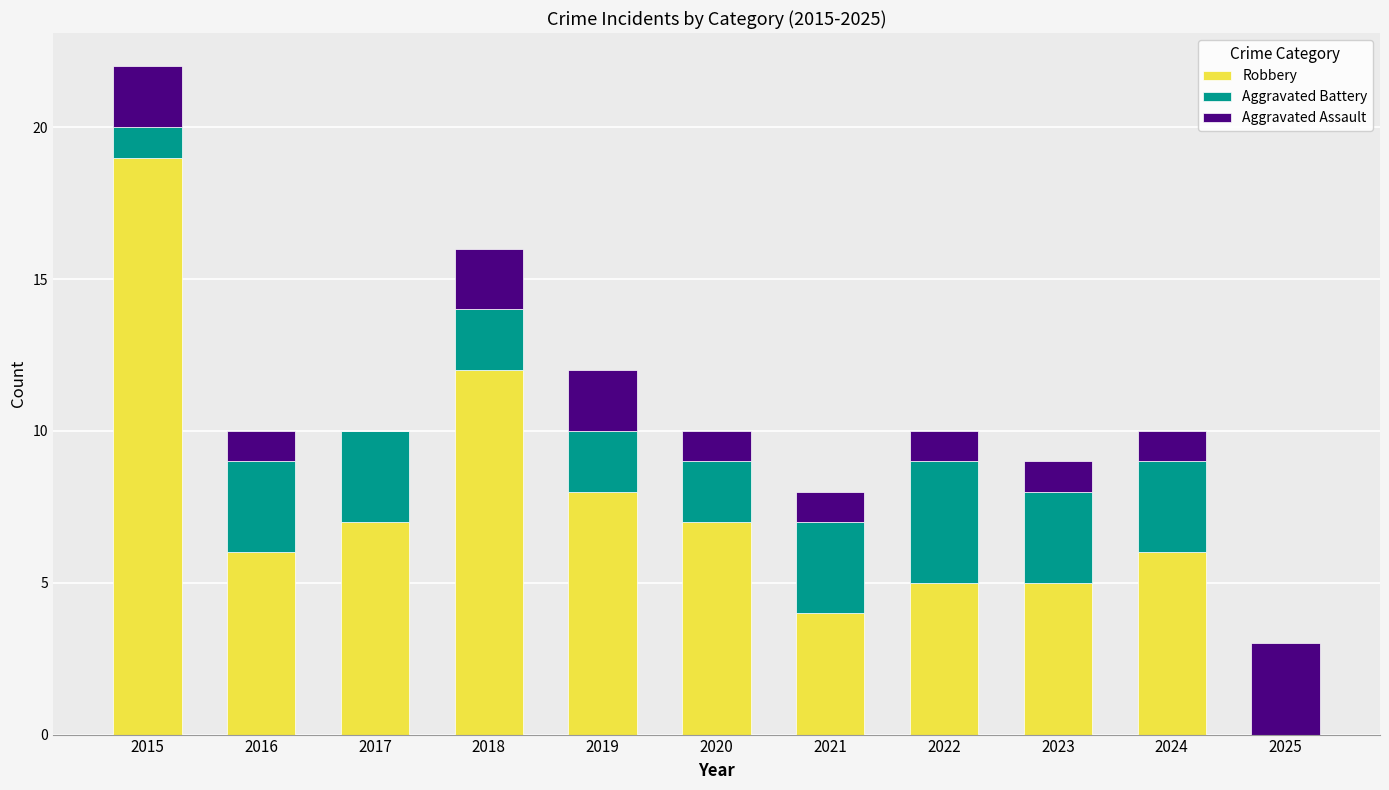

True or false: Robbery has a value of 0 at 2025.

True